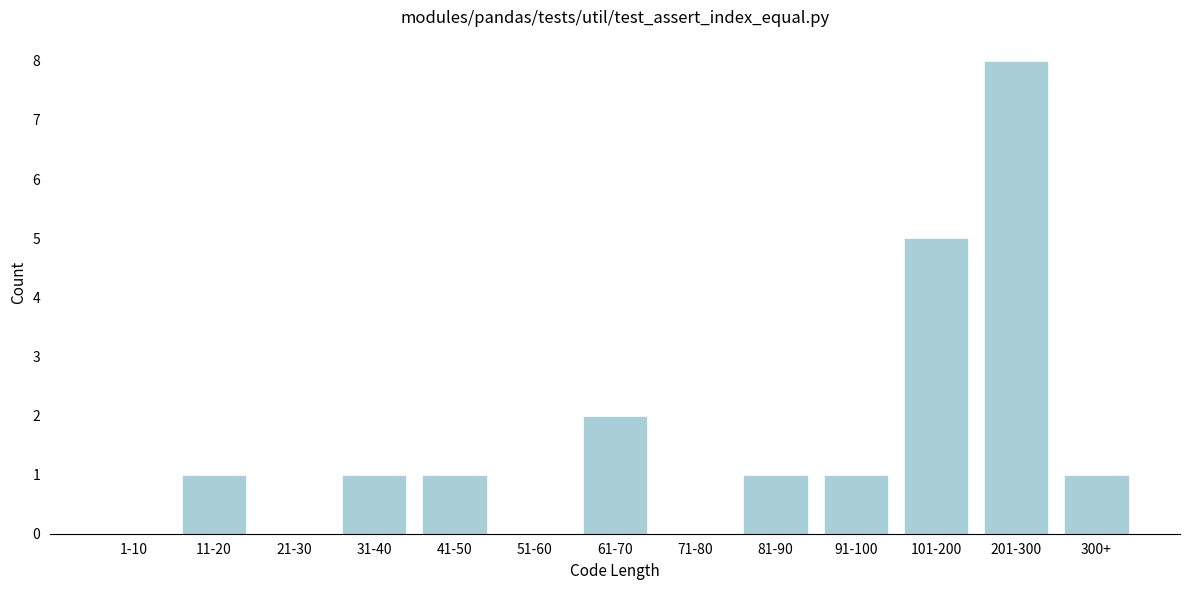

Reading left to right, transcribe all the data shown in this chart.

1-10=0	11-20=1	21-30=0	31-40=1	41-50=1	51-60=0	61-70=2	71-80=0	81-90=1	91-100=1	101-200=5	201-300=8	300+=1